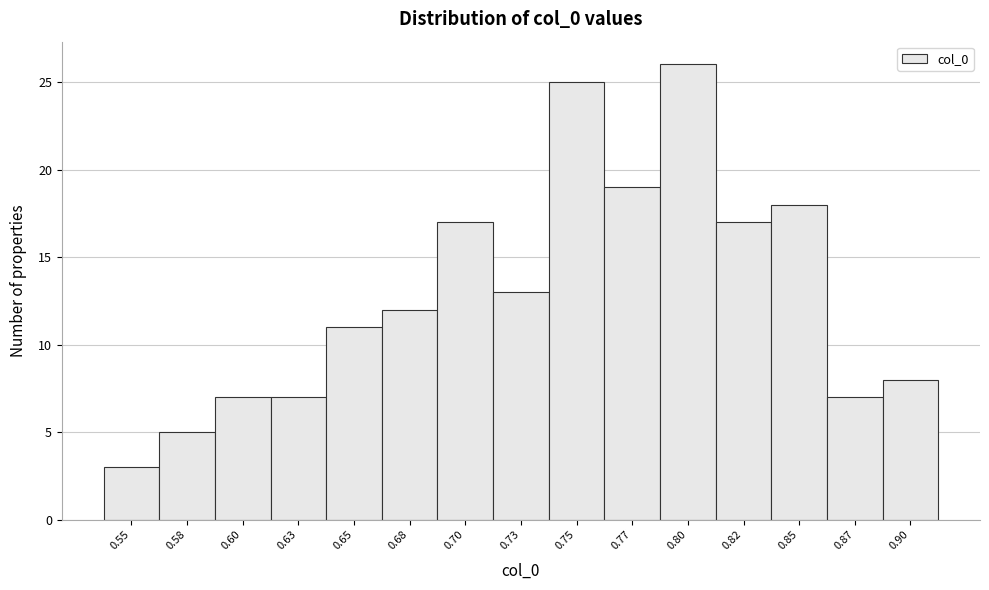

Reading right to left, extract all data points from this chart.

8	7	18	17	26	19	25	13	17	12	11	7	7	5	3